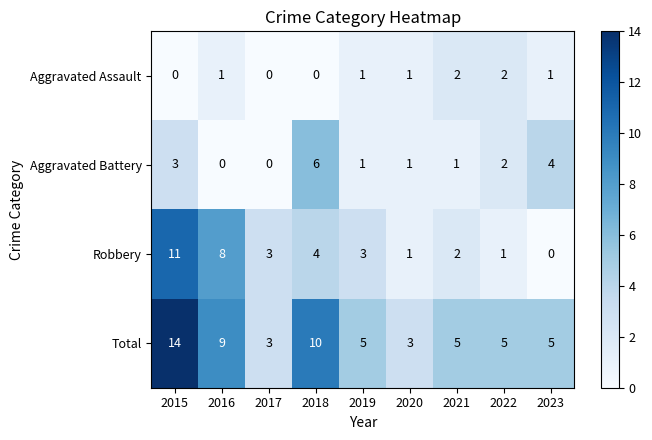

List the series in order of their peak value, lowest first.

Aggravated Assault, Aggravated Battery, Robbery, Total